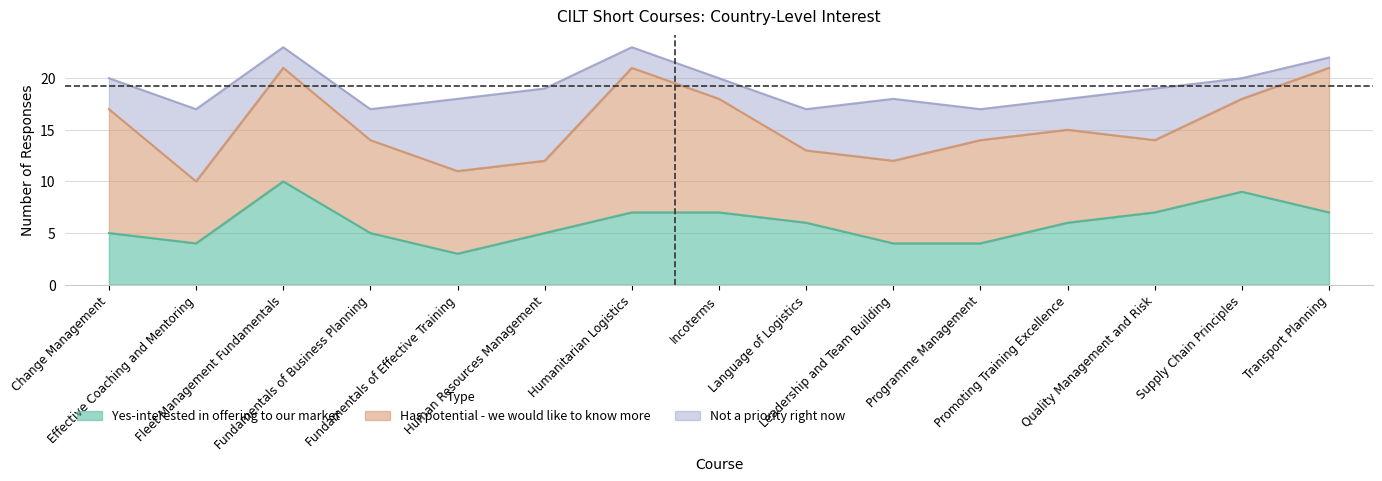

The value of Yes-interested in offering to our market at Effective Coaching and Mentoring is 4. True or false?

True